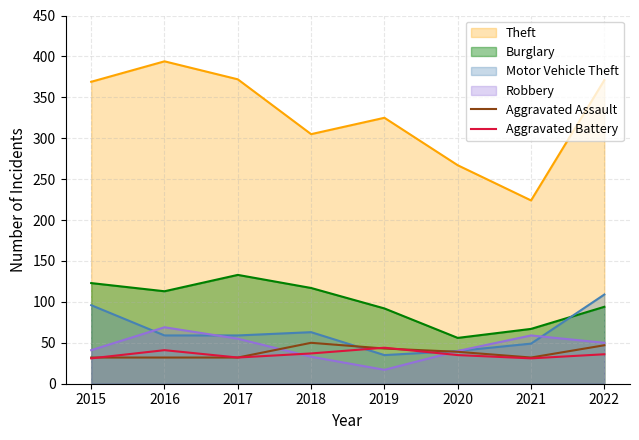

The Aggravated Assault series shows 32 at 2017. True or false?

True